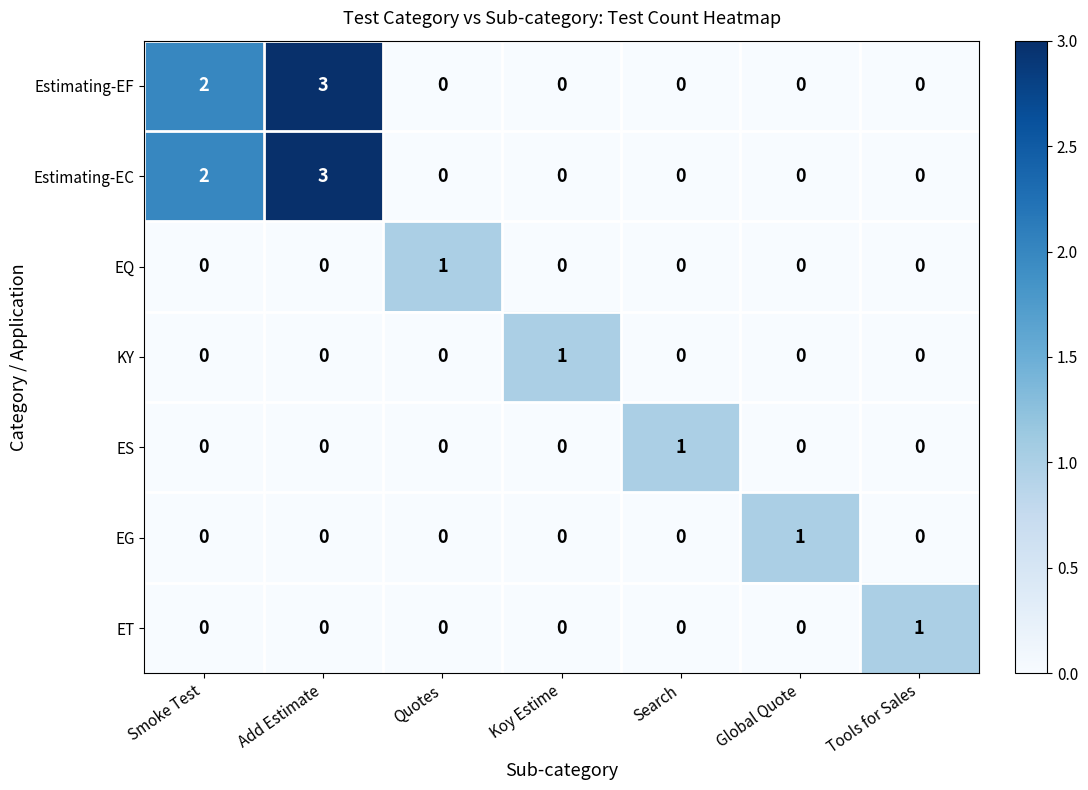

The value of ET at Quotes is 0. True or false?

True